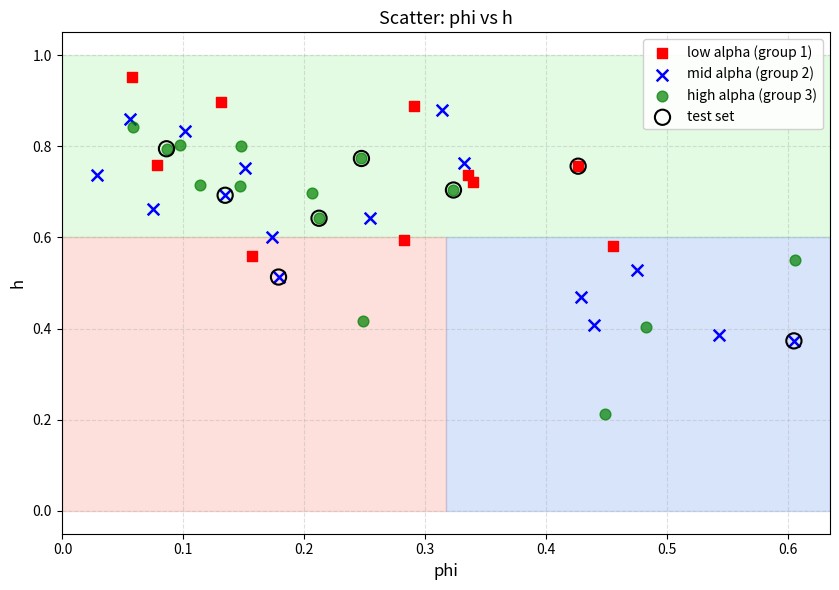

Which series contains the lowest Y value?

high alpha (group 3)